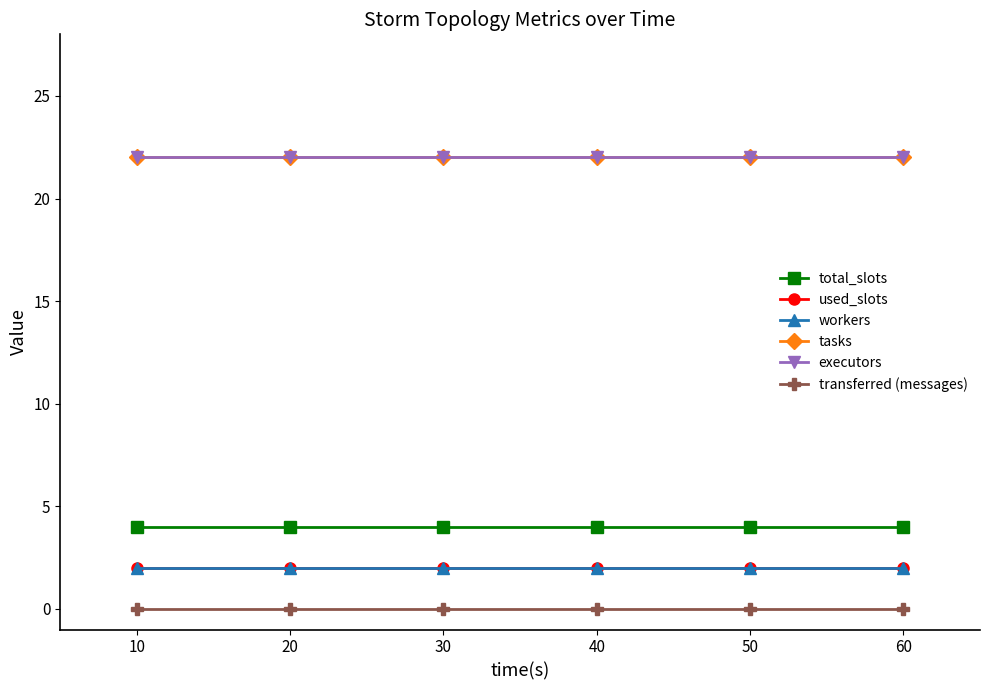

Rank the series at 40 from lowest to highest value.

transferred (messages), used_slots, workers, total_slots, tasks, executors